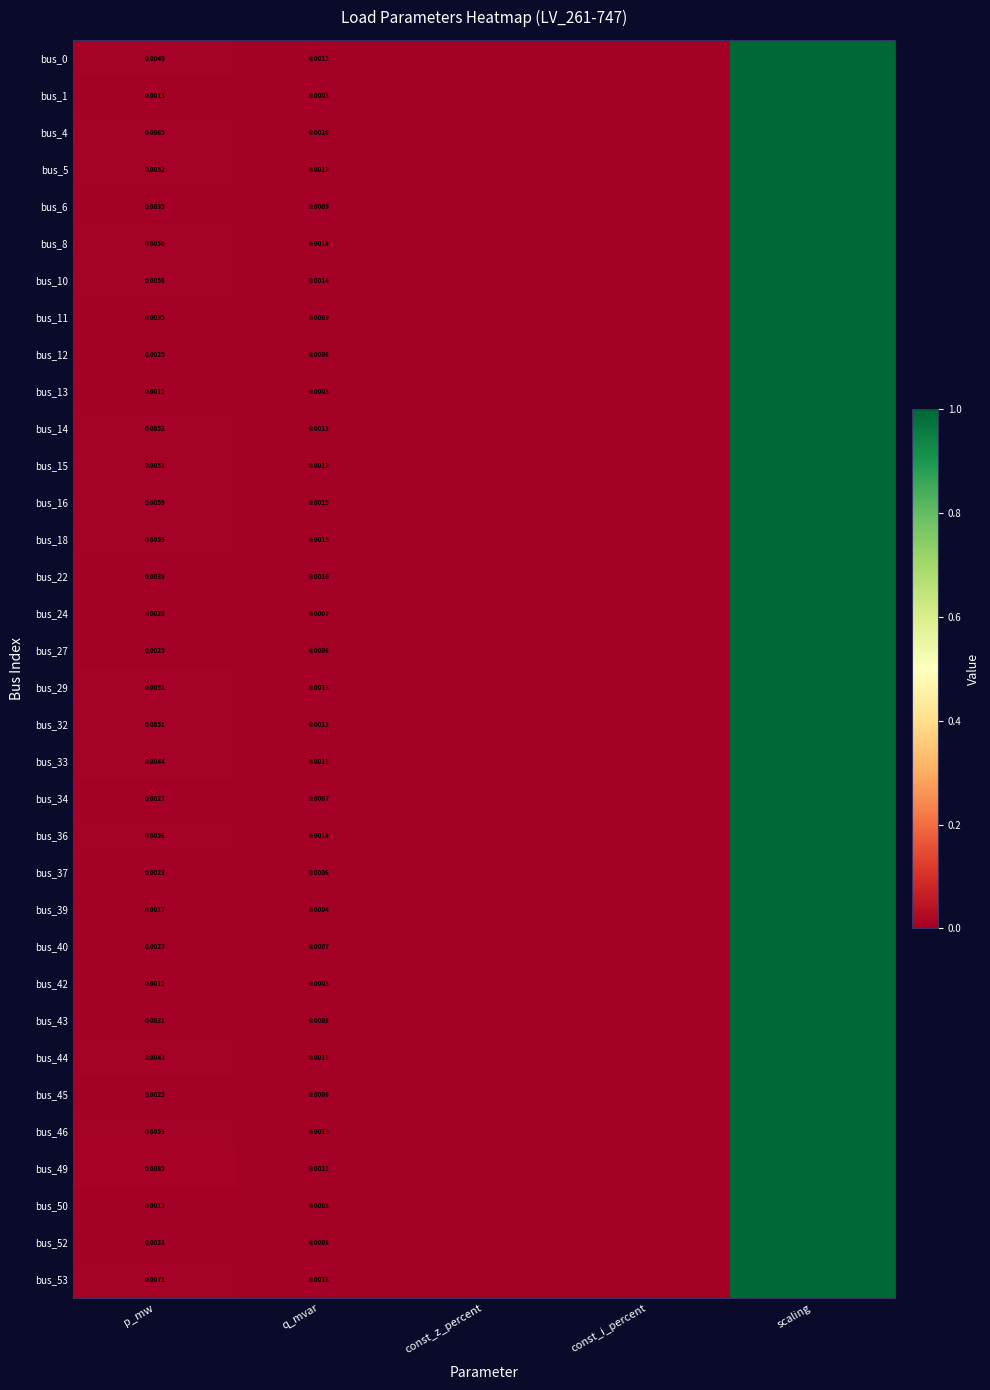

At p_mw, list the series in order from largest to smallest.

bus_49, bus_53, bus_4, bus_18, bus_16, bus_10, bus_8, bus_36, bus_14, bus_46, bus_15, bus_5, bus_32, bus_29, bus_0, bus_33, bus_44, bus_22, bus_6, bus_11, bus_52, bus_43, bus_24, bus_34, bus_40, bus_27, bus_12, bus_45, bus_37, bus_39, bus_50, bus_1, bus_13, bus_42